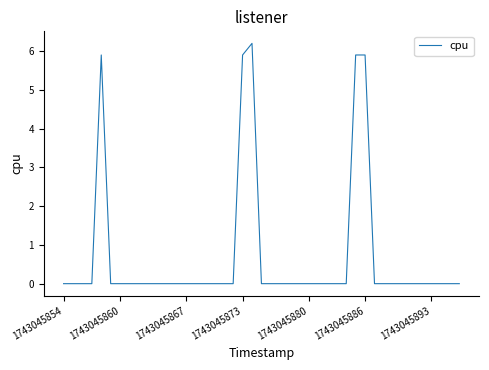

What is the maximum value shown in the chart?

6.2